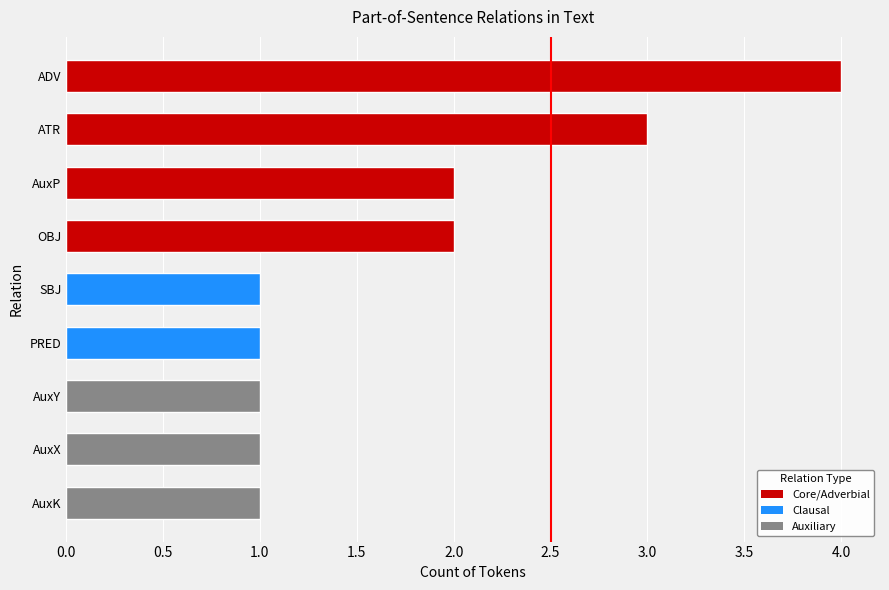

How many categories are shown in the chart?

9